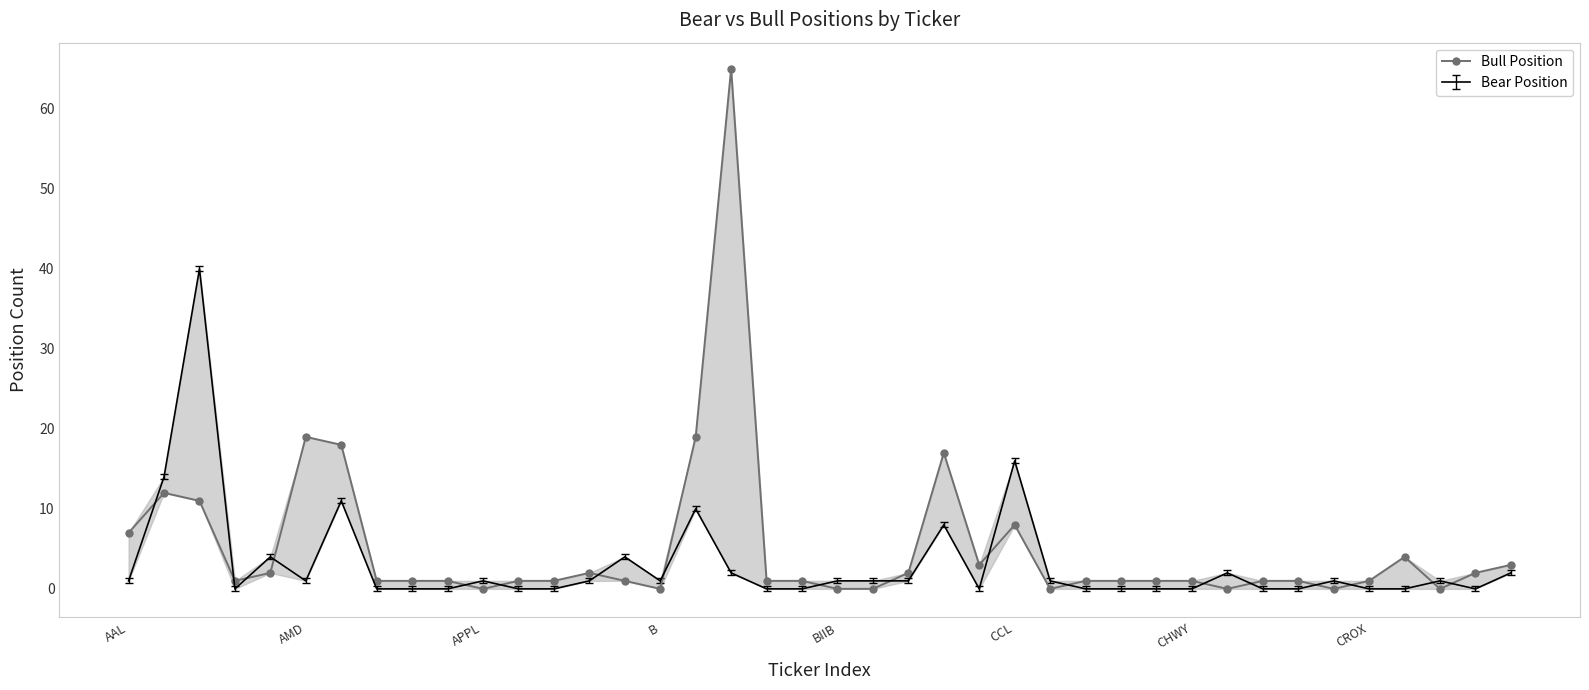

What is the difference between the values at 19 and 20?

1